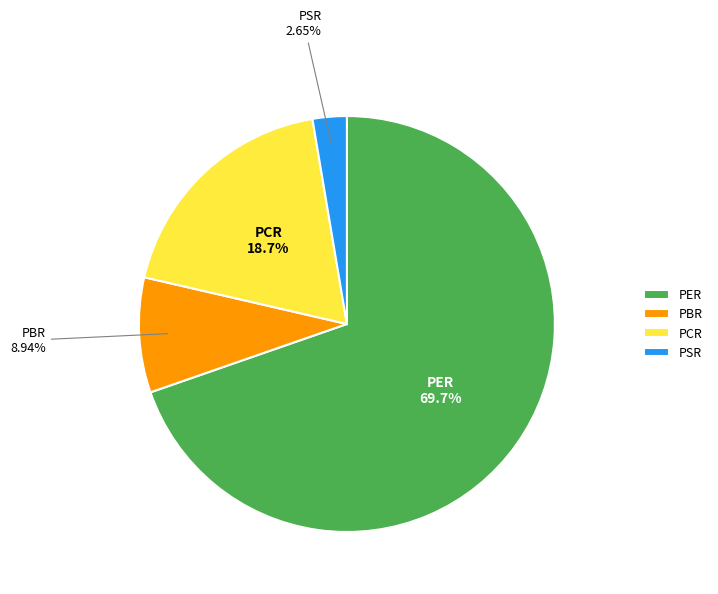

The PCR slice represents 28% of the pie. True or false?

False